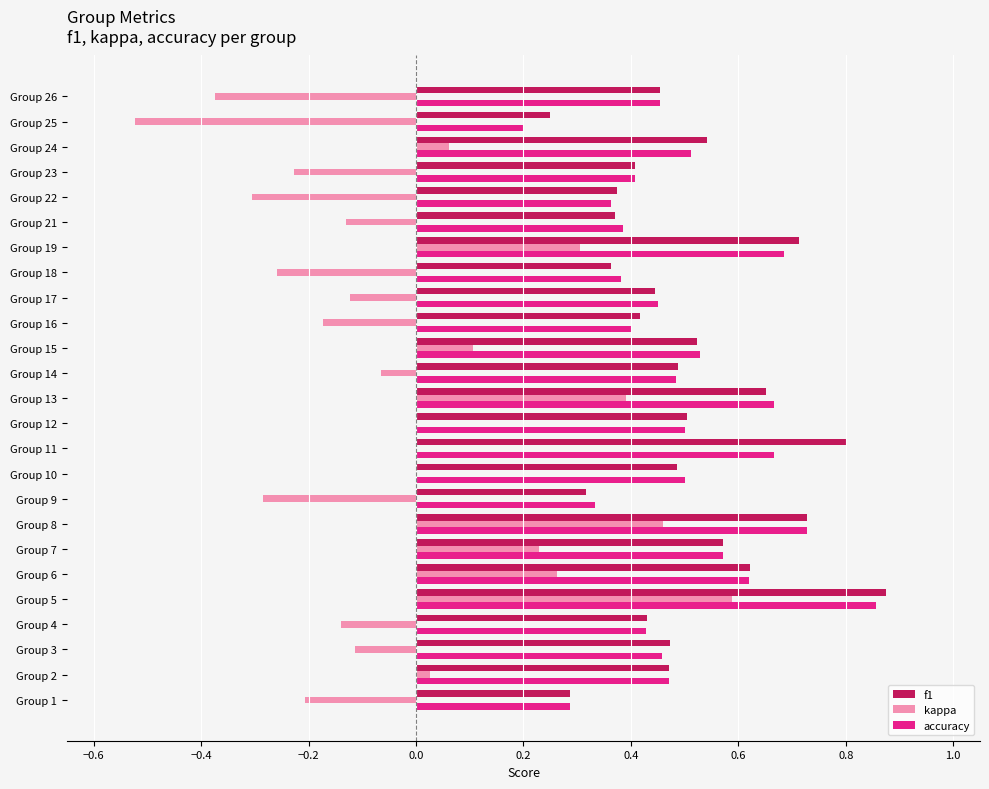

What is the sum of all accuracy values?

12.3